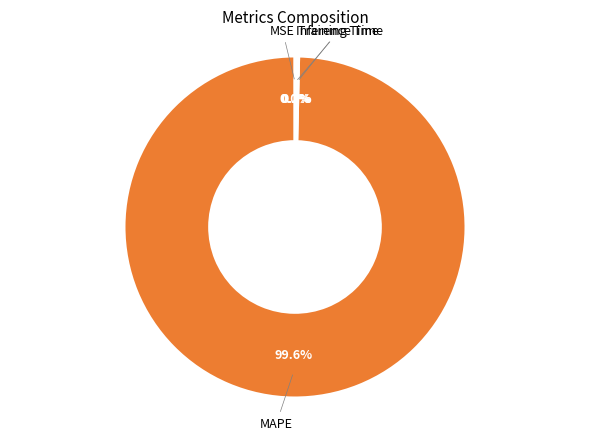

Does any single category account for the majority?

Yes